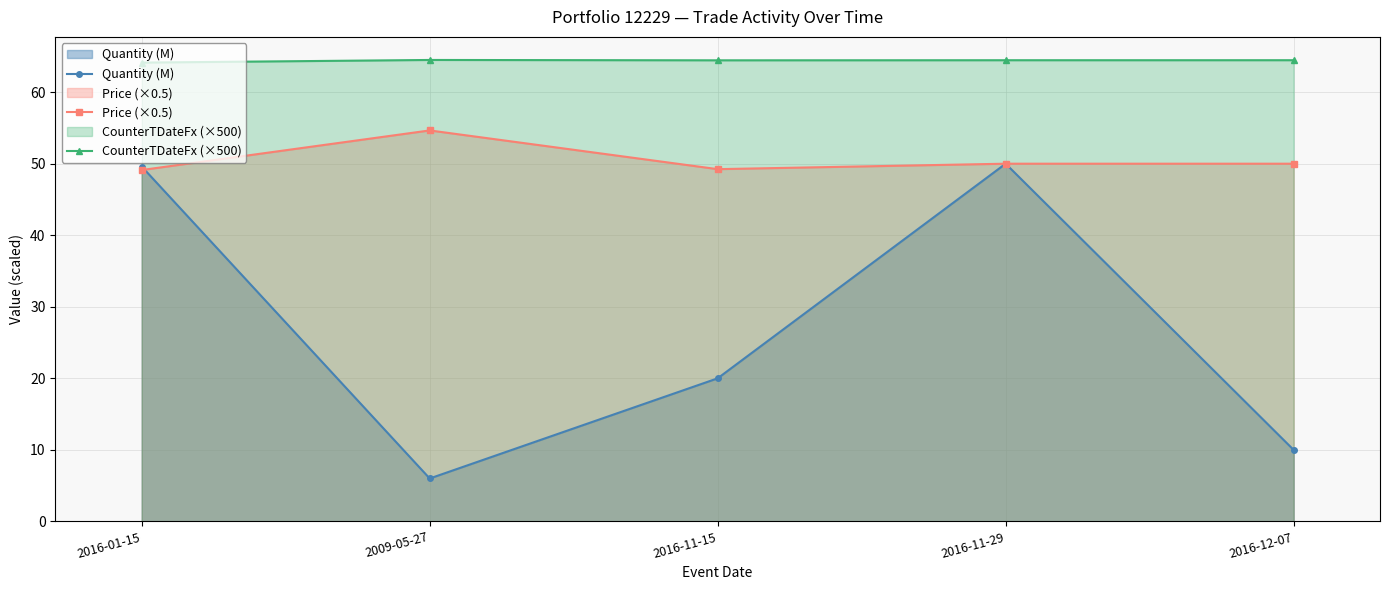

Between 2016-11-15 and 2016-11-29, which series saw the biggest shift?

Quantity (M)